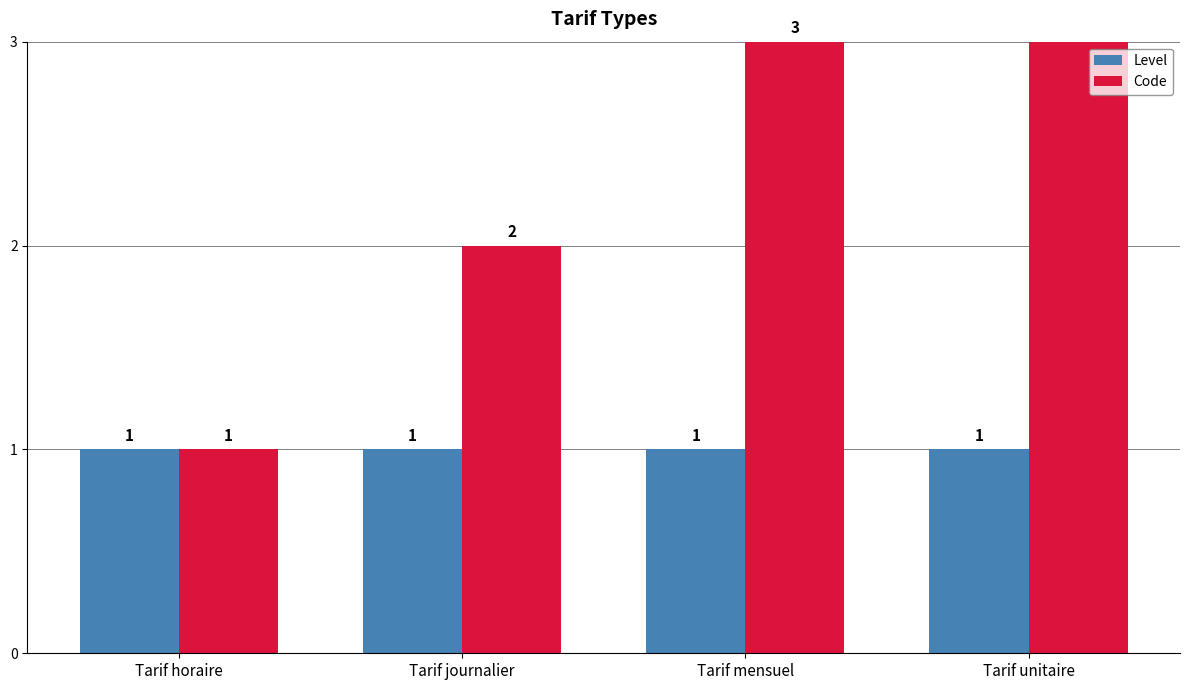

Is it true that Code equals 1 at Tarif horaire?

True